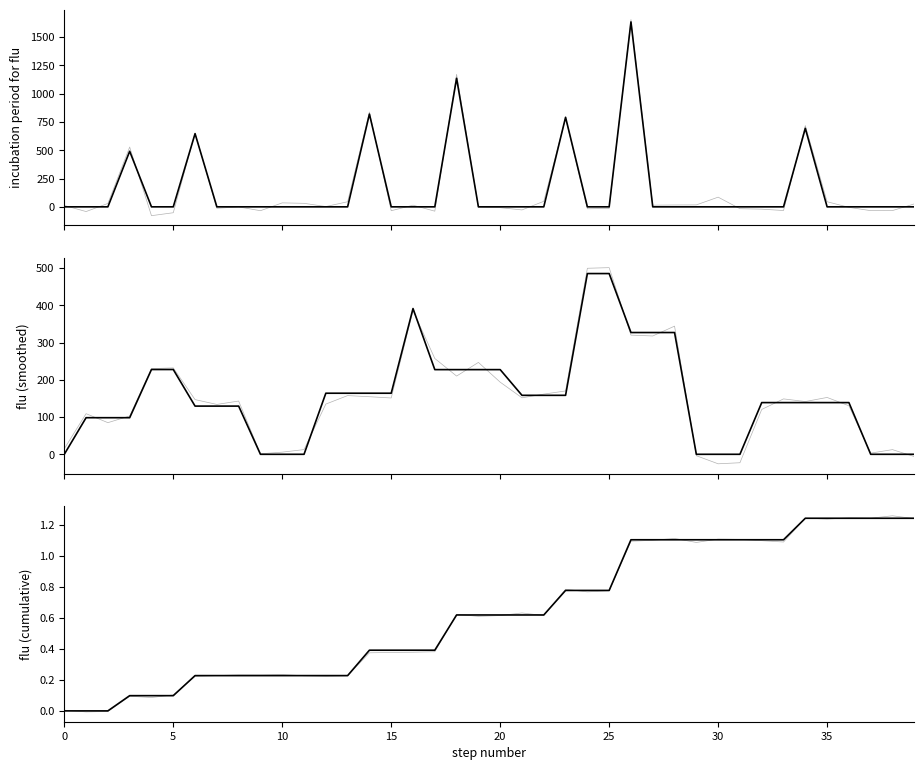

True or false: flu (cumulative) and flu (smoothed) (noisy) intersect in this chart.

True